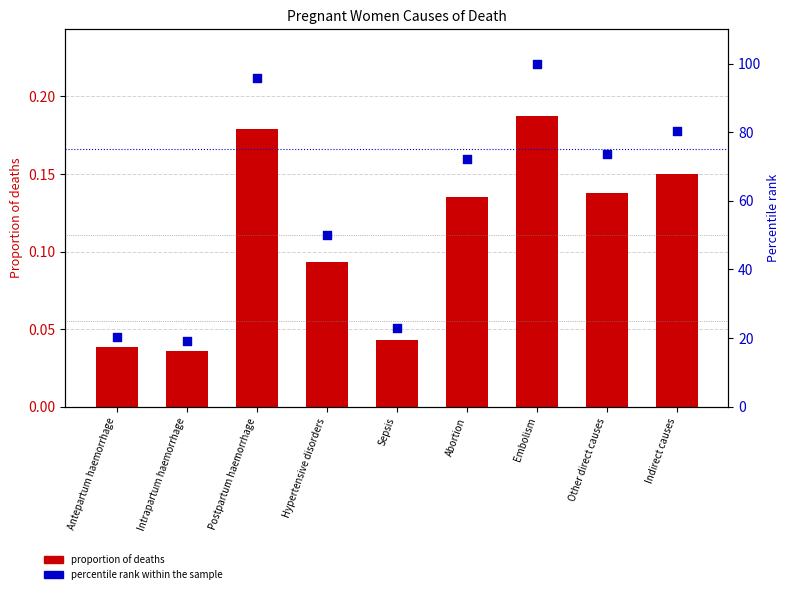

What are all the series names shown in the legend?

proportion of deaths, percentile rank within the sample